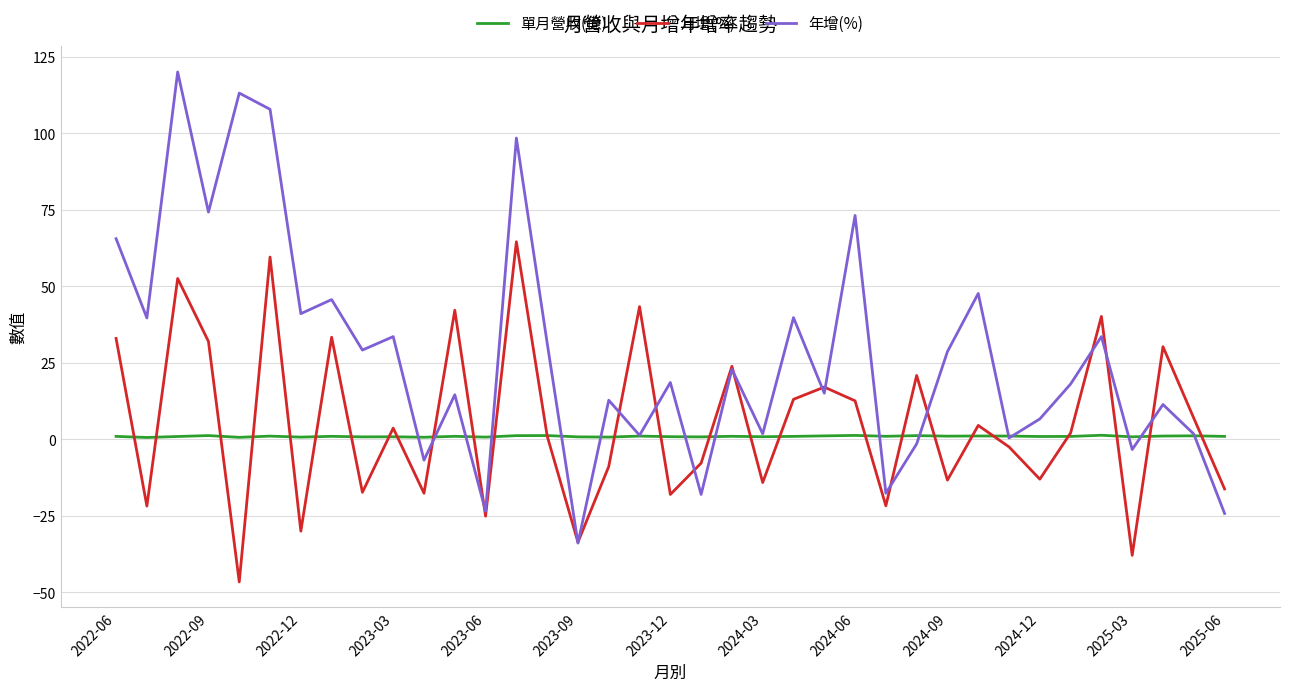

Which series has the widest spread of values?

年增(%)